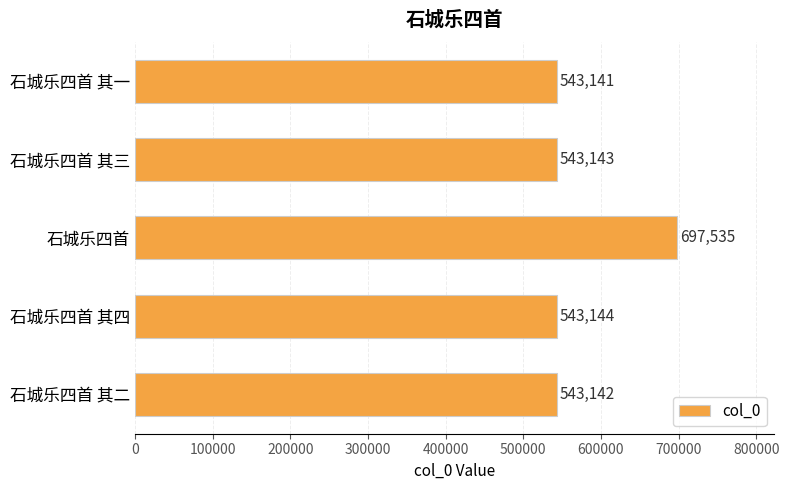

How many data points does each series have?

5